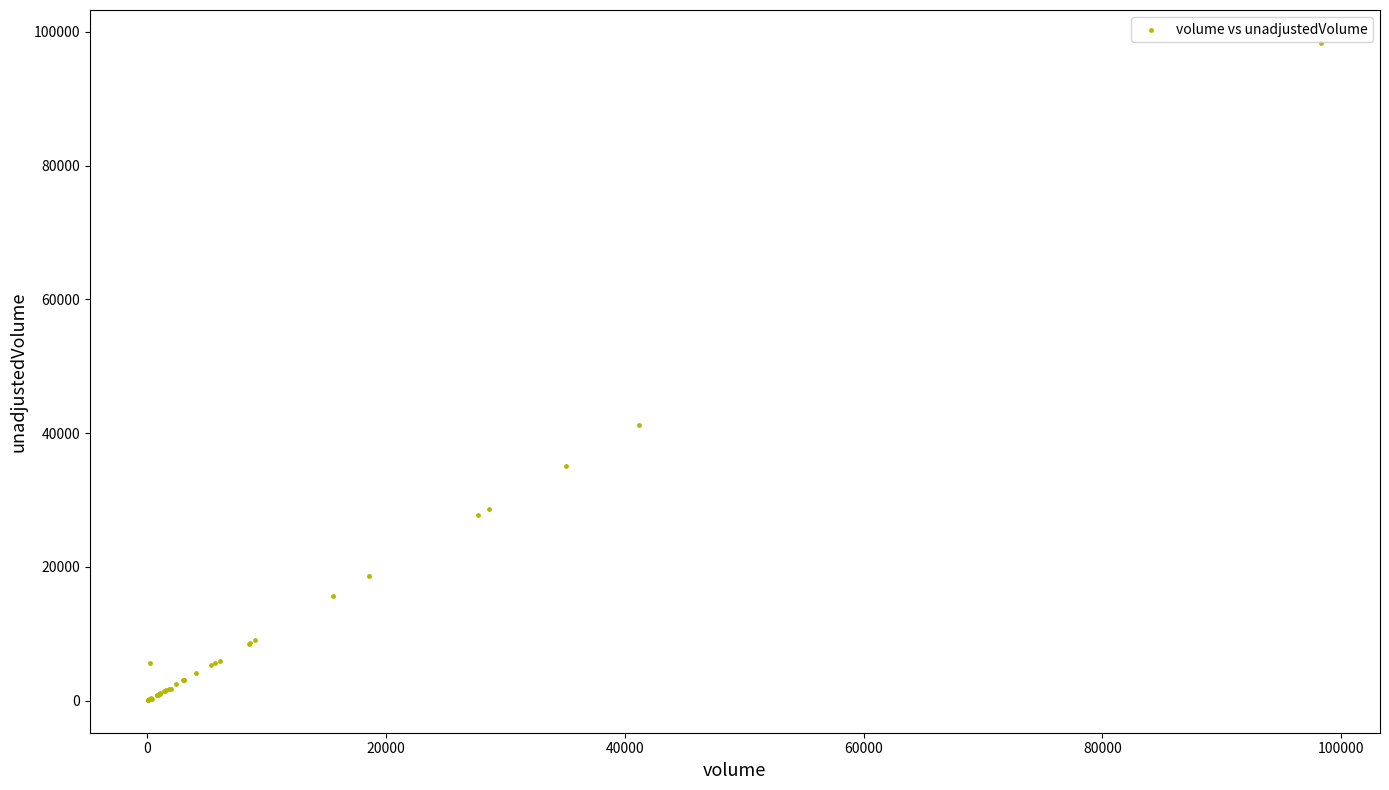

What Y value in the scatter plot is closest to 49226?

41198